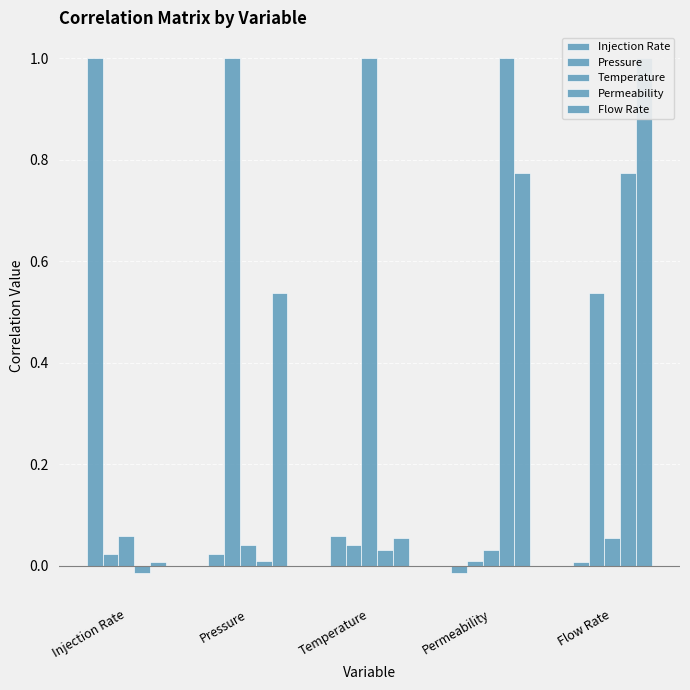

The value of Permeability at Pressure is 0.0. True or false?

False